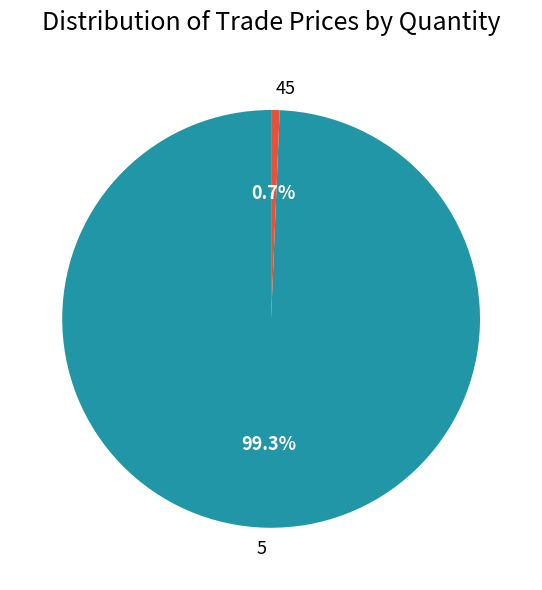

Does any single category account for the majority?

Yes